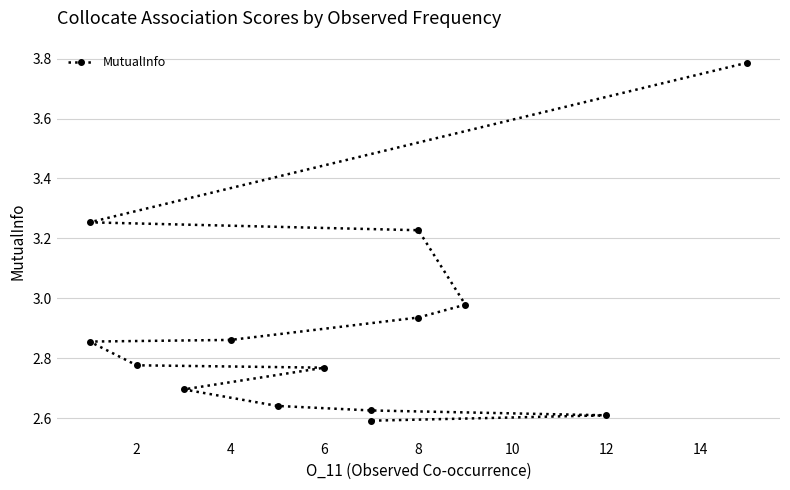

What is the difference between the second highest and second lowest values?

0.6